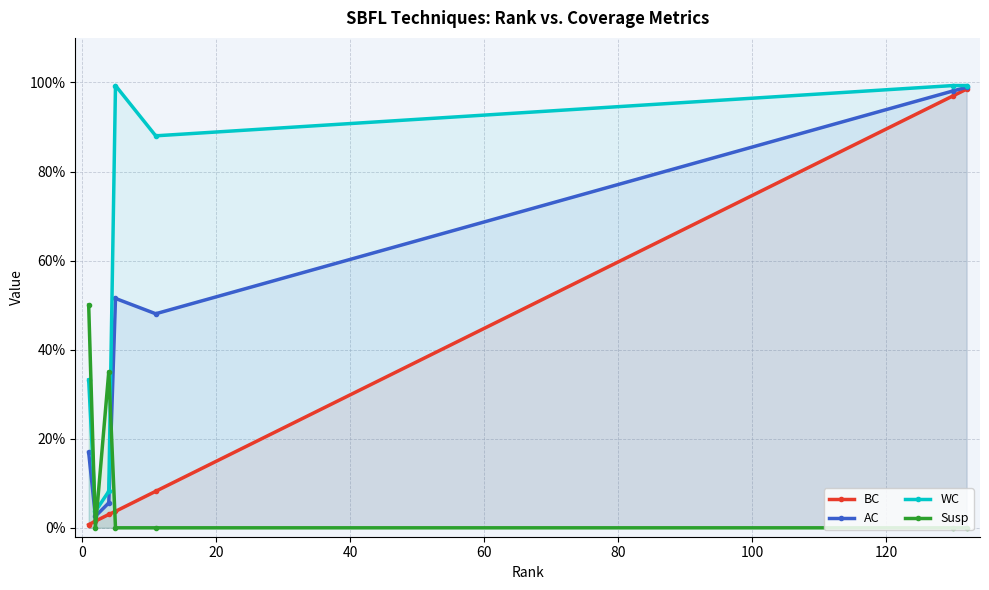

What are all the series names shown in the legend?

BC, AC, WC, Susp